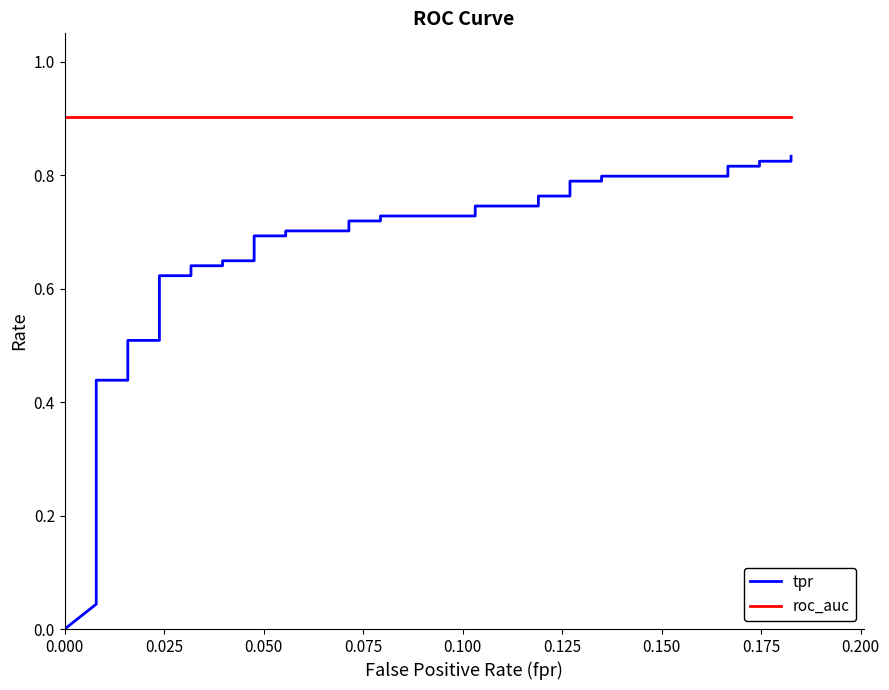

How many values in the tpr series exceed 0?

39